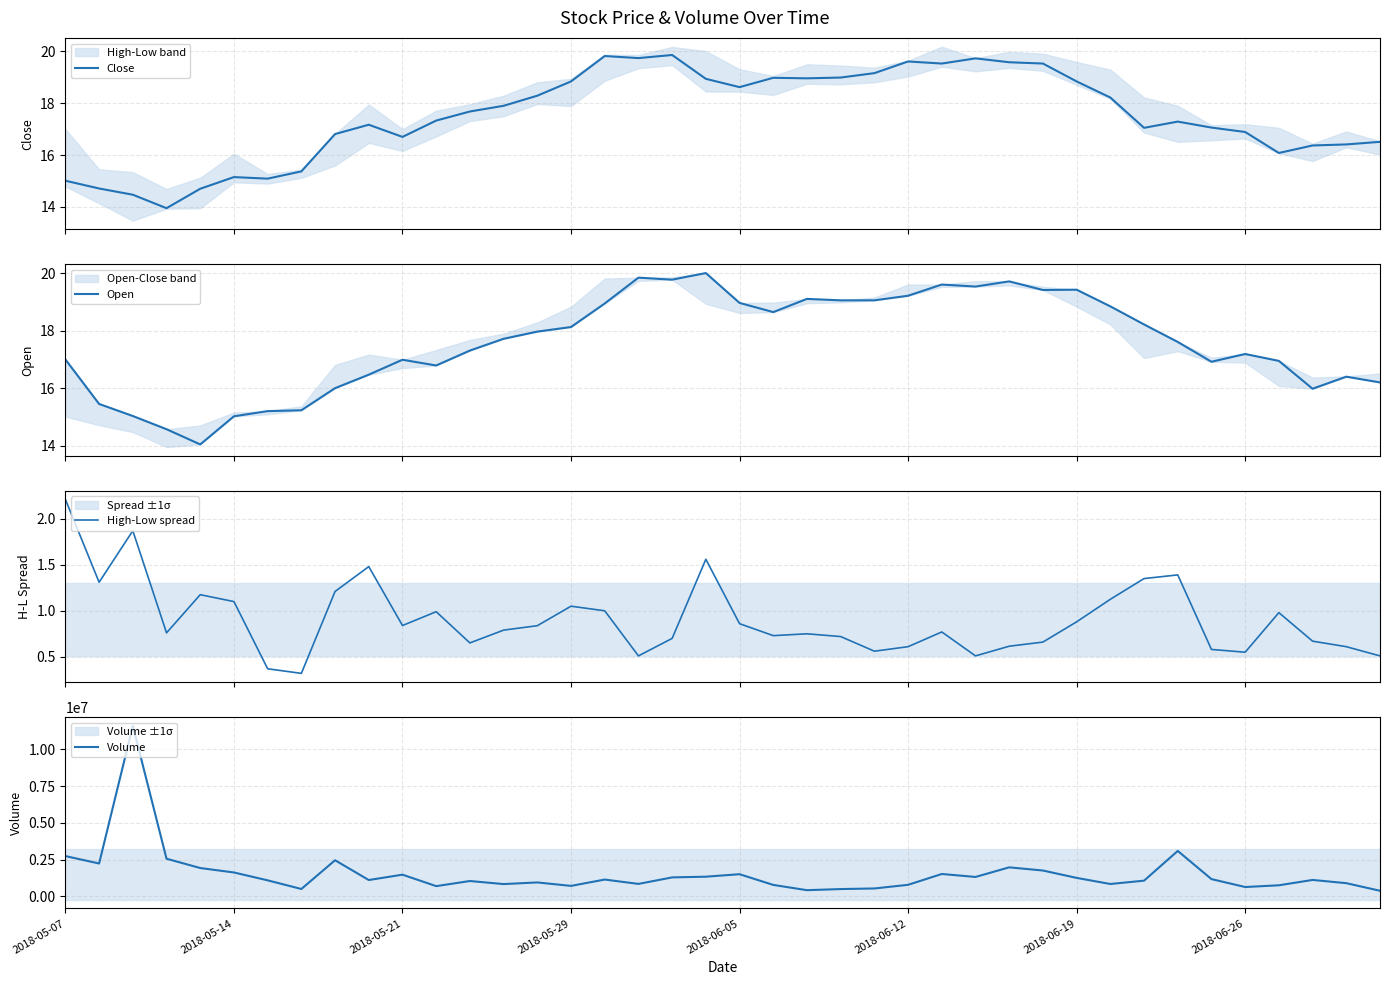

Is it true that Close equals 15.0 at 2018-05-07?

True